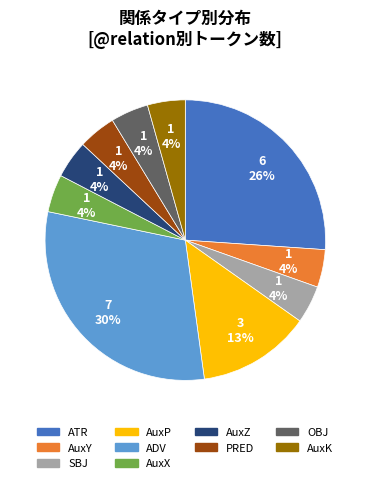

Which has a higher value, ADV or PRED?

ADV